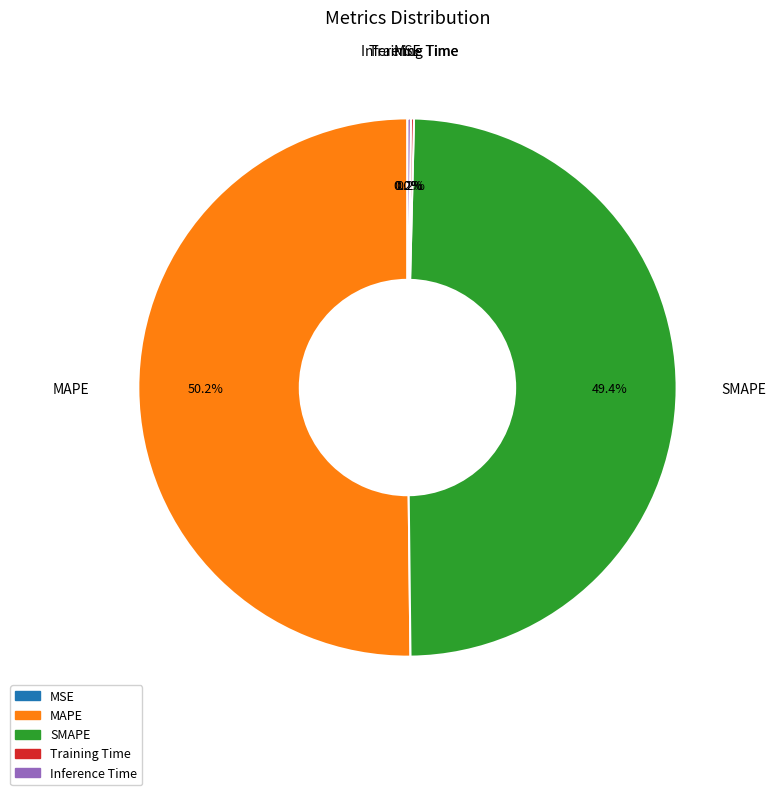

Which slice is the largest?

MAPE